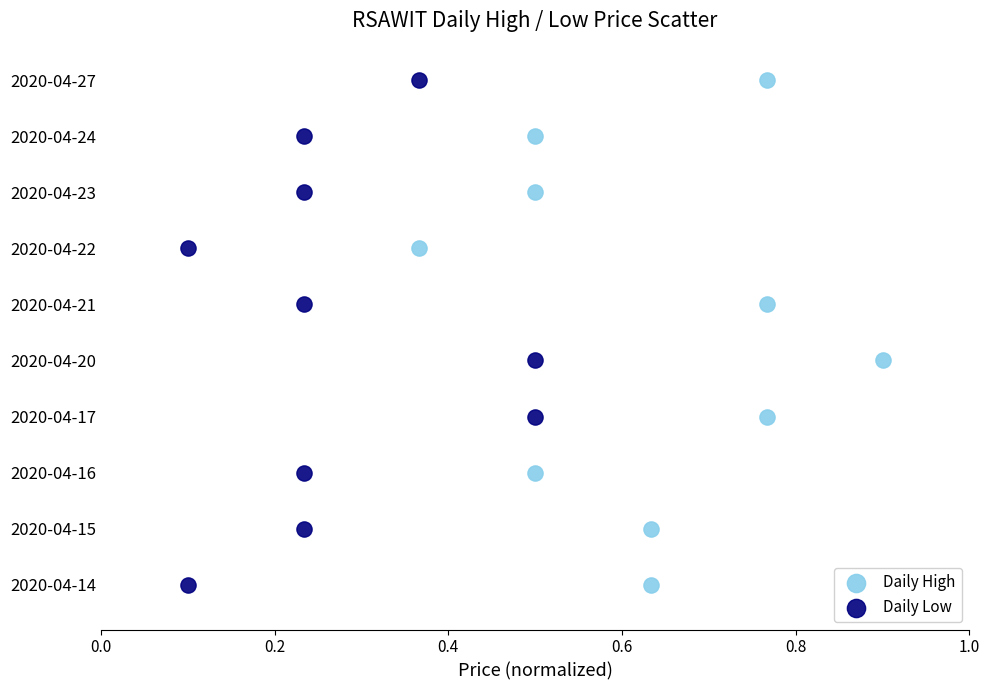

What are all the series names shown in the legend?

Daily High, Daily Low